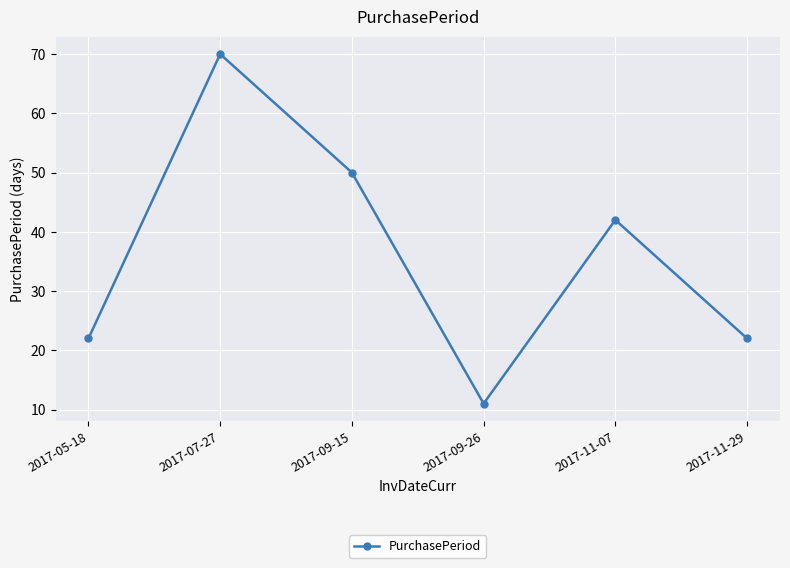

How many distinct data groups are displayed?

1